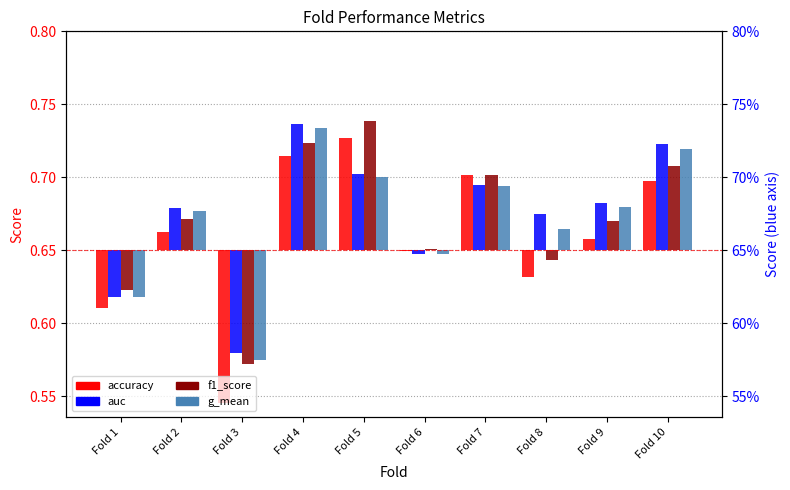

Is the value of f1_score at Fold 5 greater than the value of auc at Fold 4?

Yes